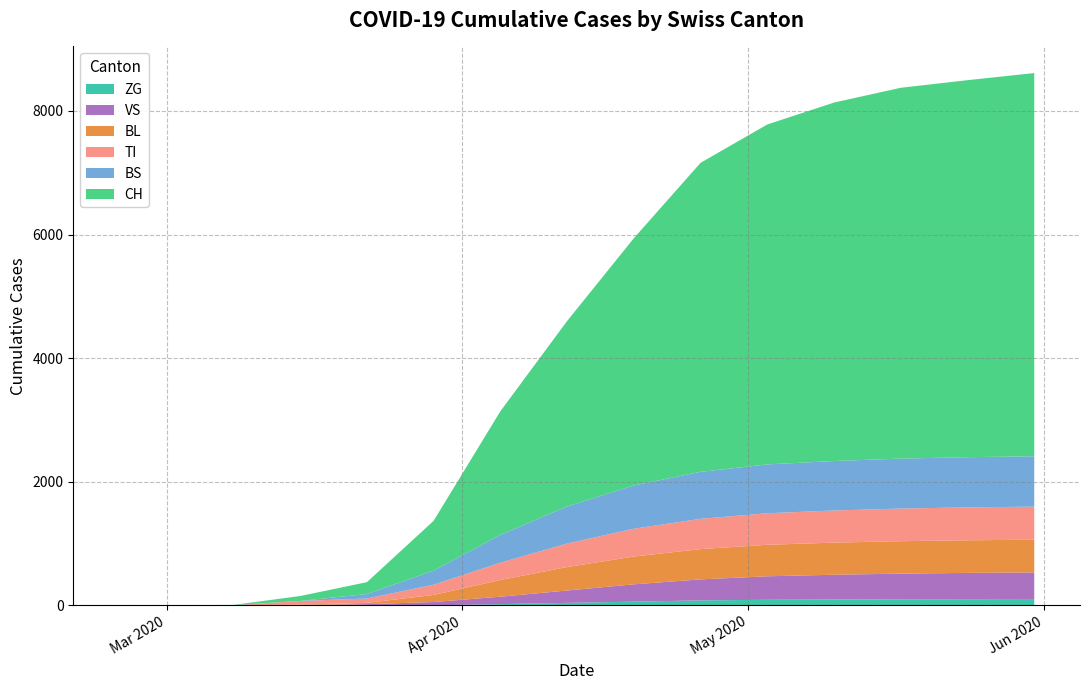

Reading left to right, transcribe all the data shown in this chart.

CH: 0	0	3	79	192	806	2000	3000	4000	5000	5500	5800	6000	6100	6200
VS: 0	0	0	6	19	54	120	200	280	340	380	400	415	425	430
ZG: 0	0	0	0	0	0	20	40	60	80	90	95	98	100	102
TI: 0	0	0	61	70	165	280	380	450	490	510	520	528	532	535
BL: 0	0	0	5	21	115	270	380	450	490	510	520	525	528	530
BS: 0	4	4	0	73	228	450	600	700	760	790	800	808	812	815